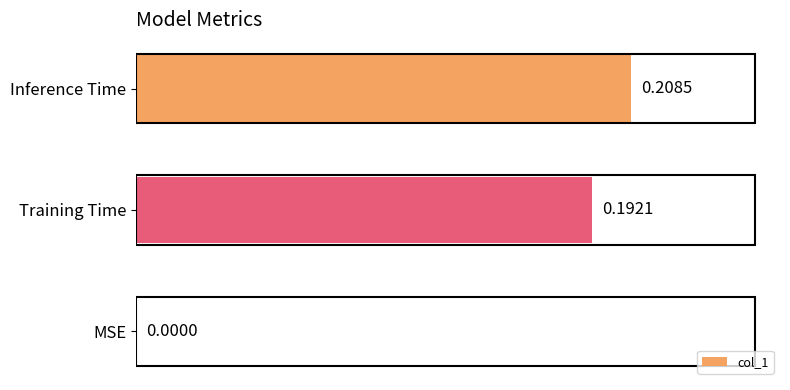

What is the change in value from MSE to Inference Time?

+0.2